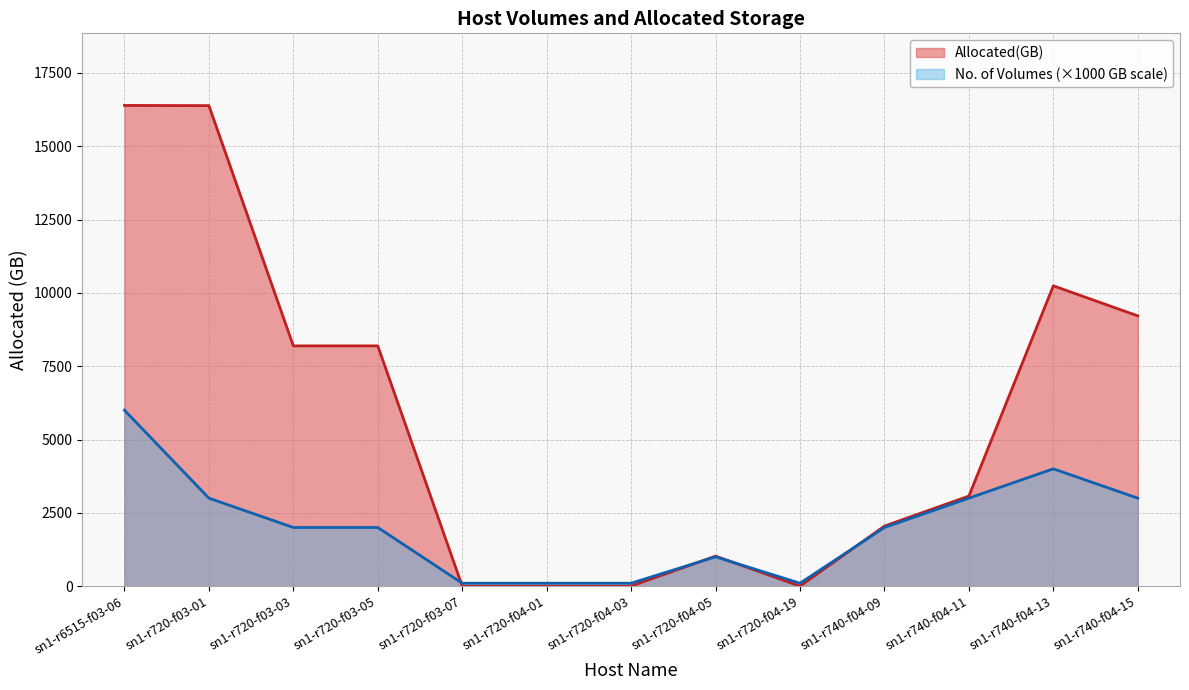

What position from the left is sn1-r720-f03-03?

3